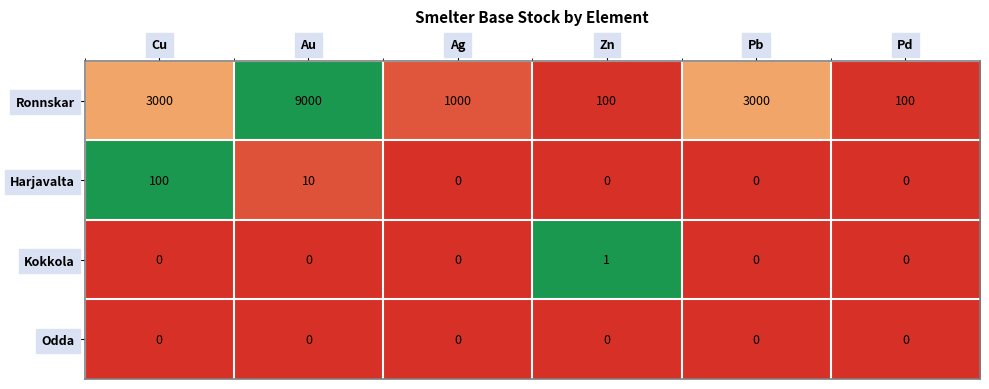

At which category is the sum across all series the highest?

Au